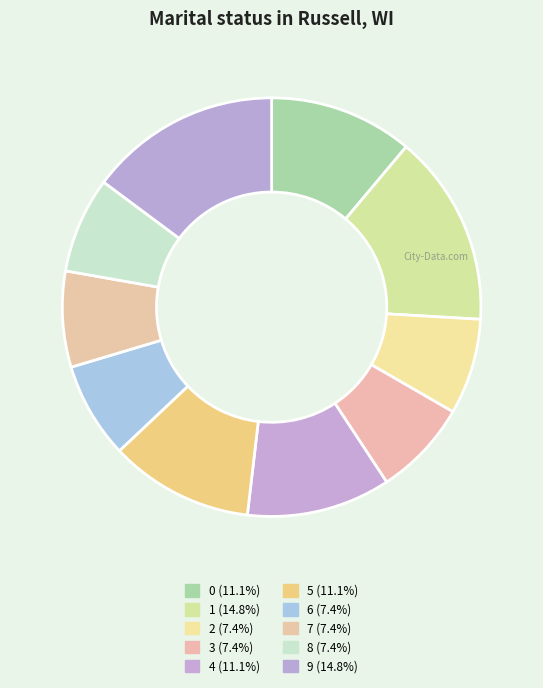

Count the number of slices in the pie.

10